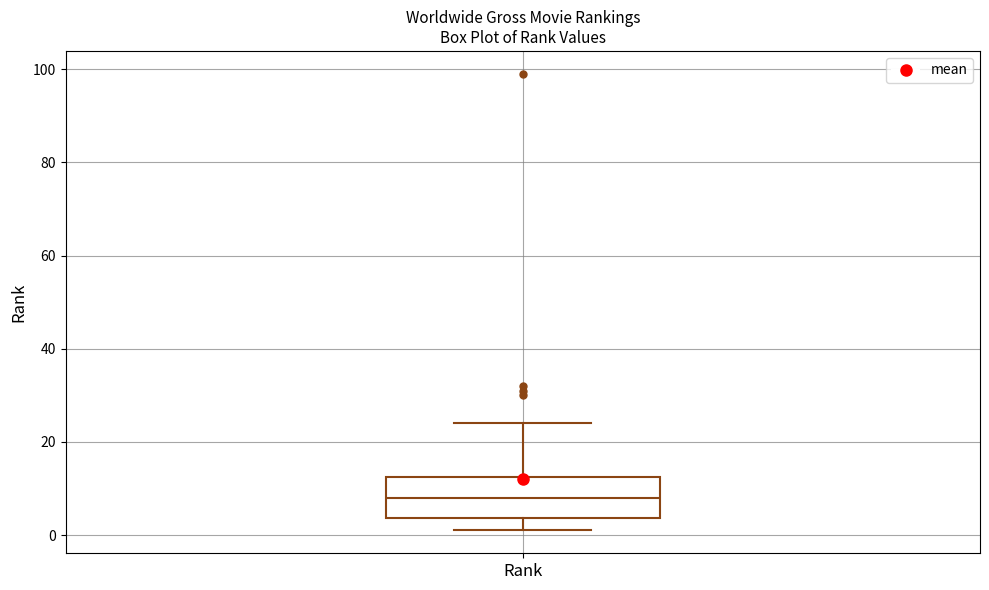

Transcribe this box plot: give where the median line is, the range the box spans, and where the two whiskers end, as read against the y-axis. The values are not printed on the chart, so give them approximately, as read against the axis.

median 8, box 4 to 12, whiskers 2 to 24